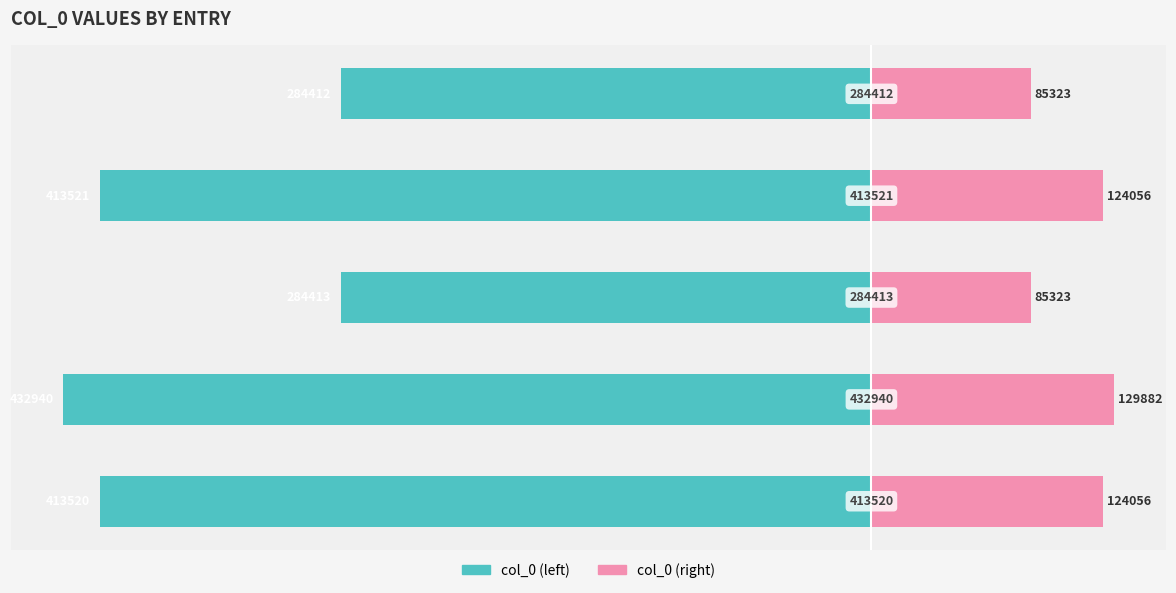

Read the col_0 (right) value at −300.

85.3